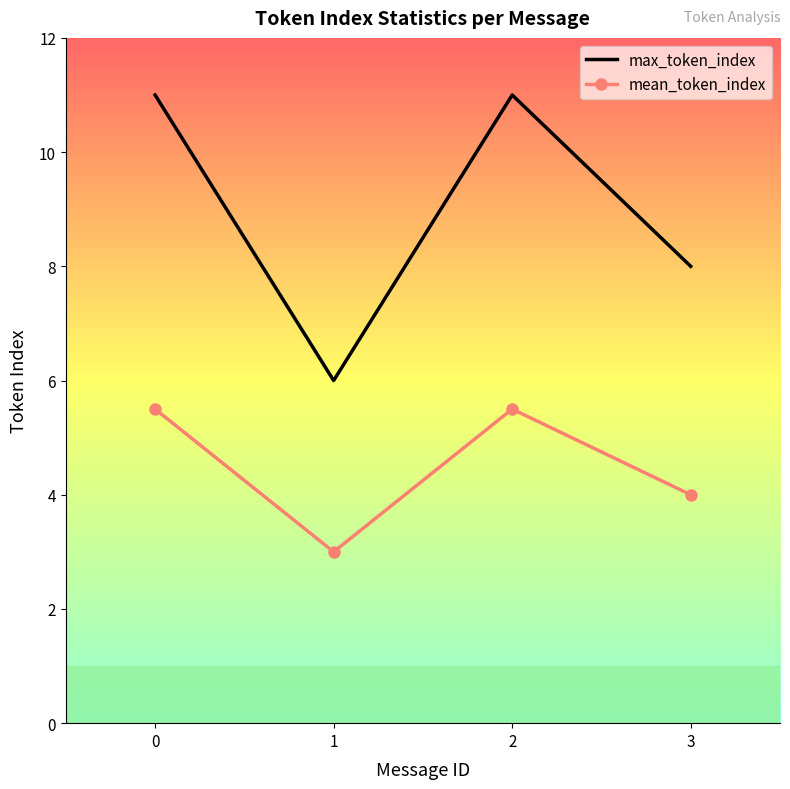

At how many categories does at least one series exceed 3?

4